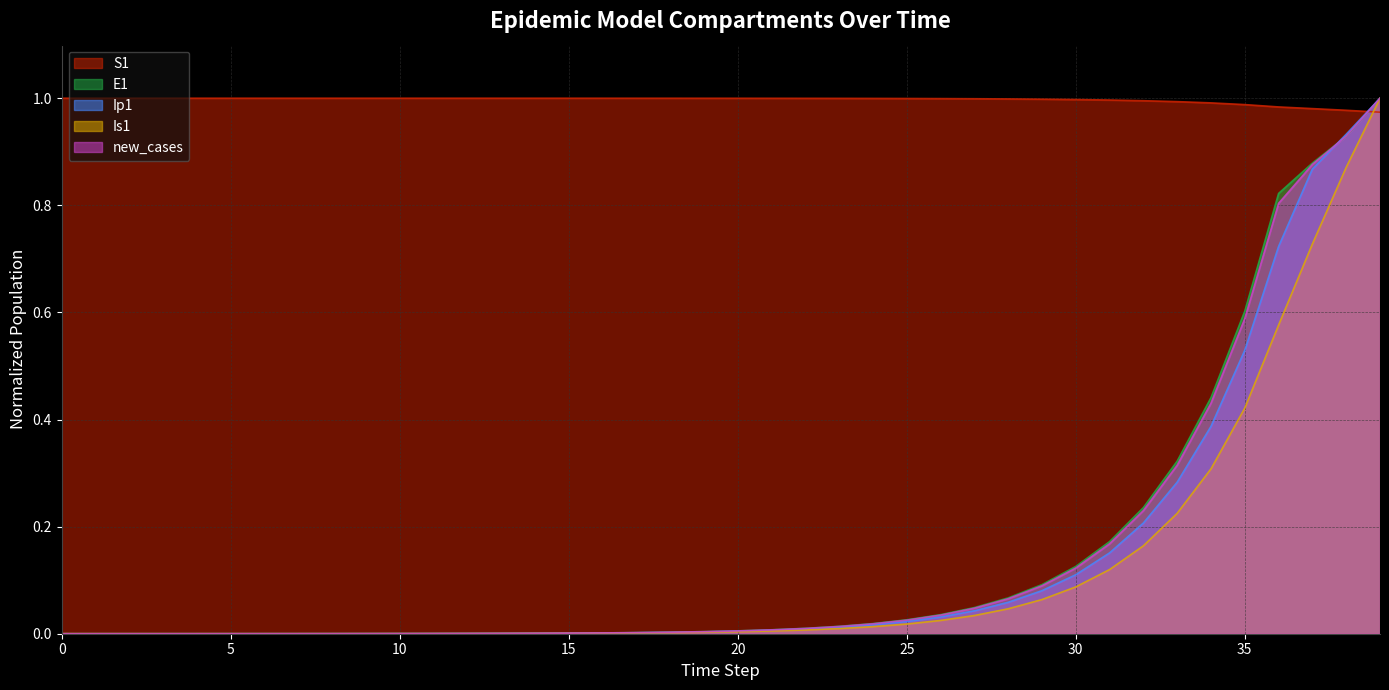

How many series are shown in this chart?

5